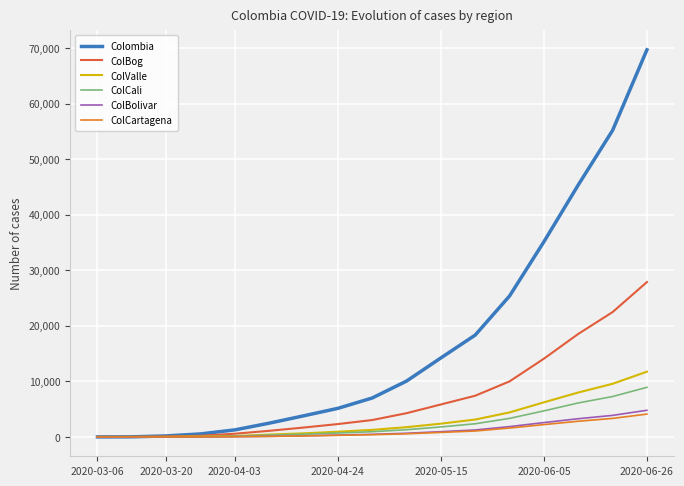

Which series has the widest spread of values?

Colombia